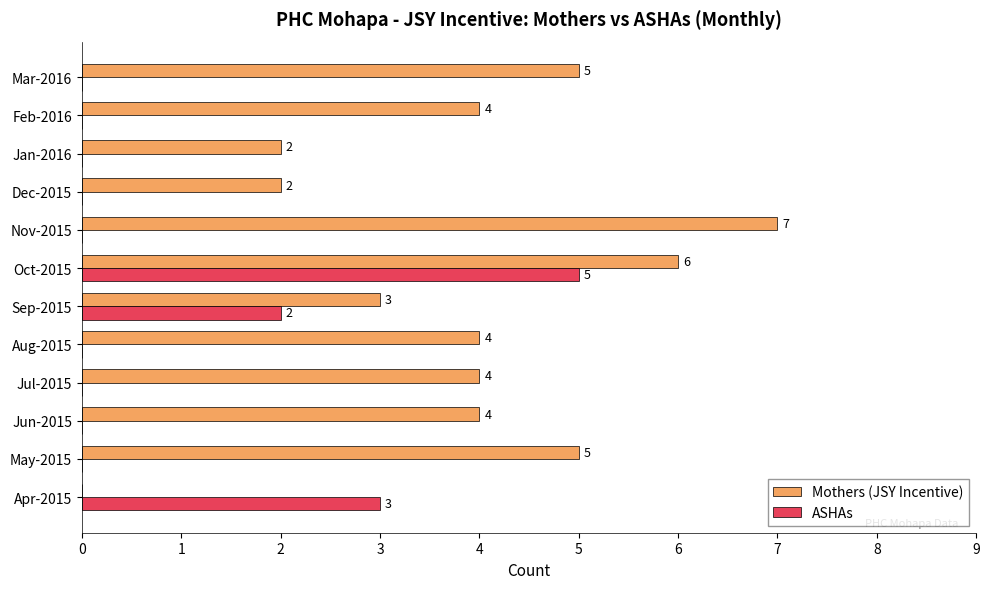

Between Jun-2015 and Oct-2015, which series saw the biggest shift?

ASHAs